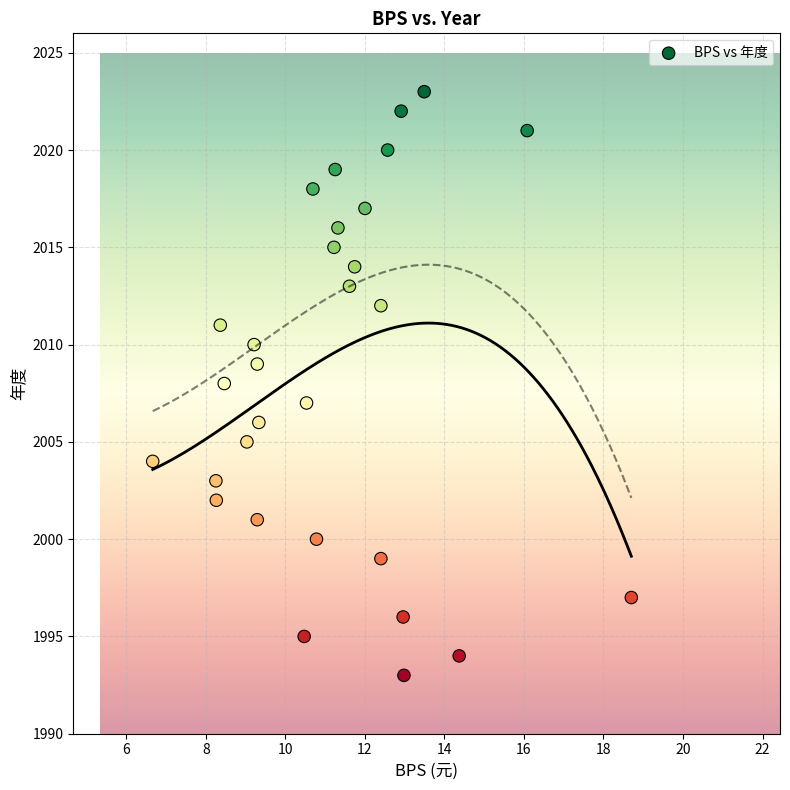

What is the range of Y values (max minus min)?

30